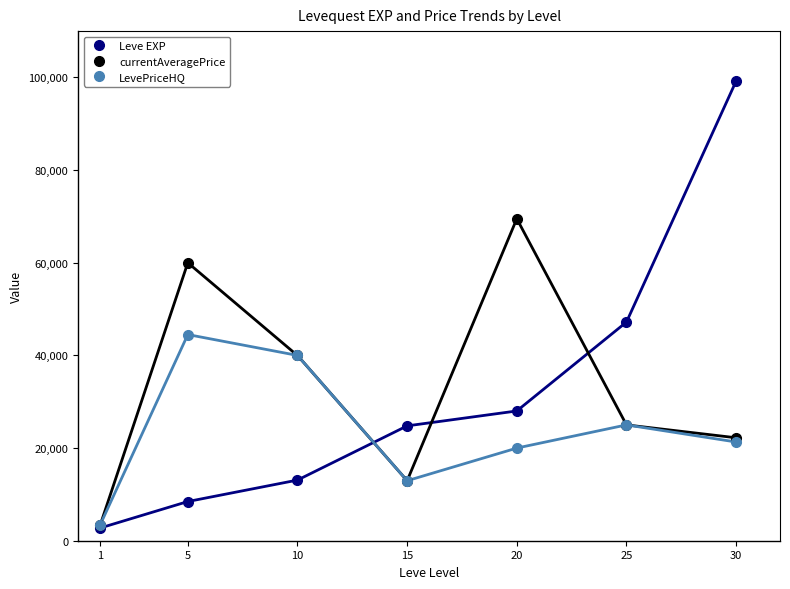

Which series has the largest total across all categories?

currentAveragePrice